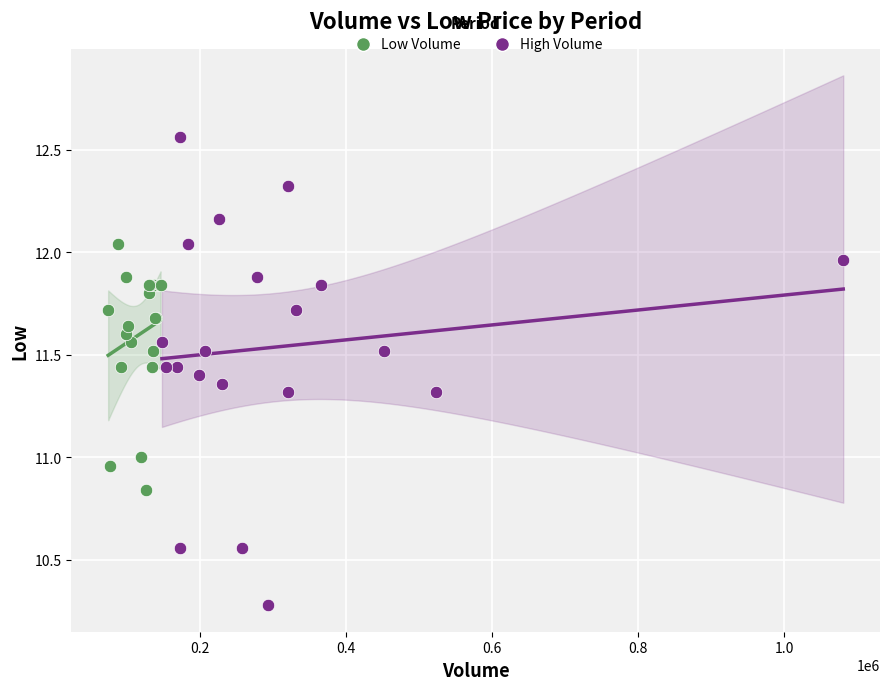

Which series contains the highest Y value?

High Volume